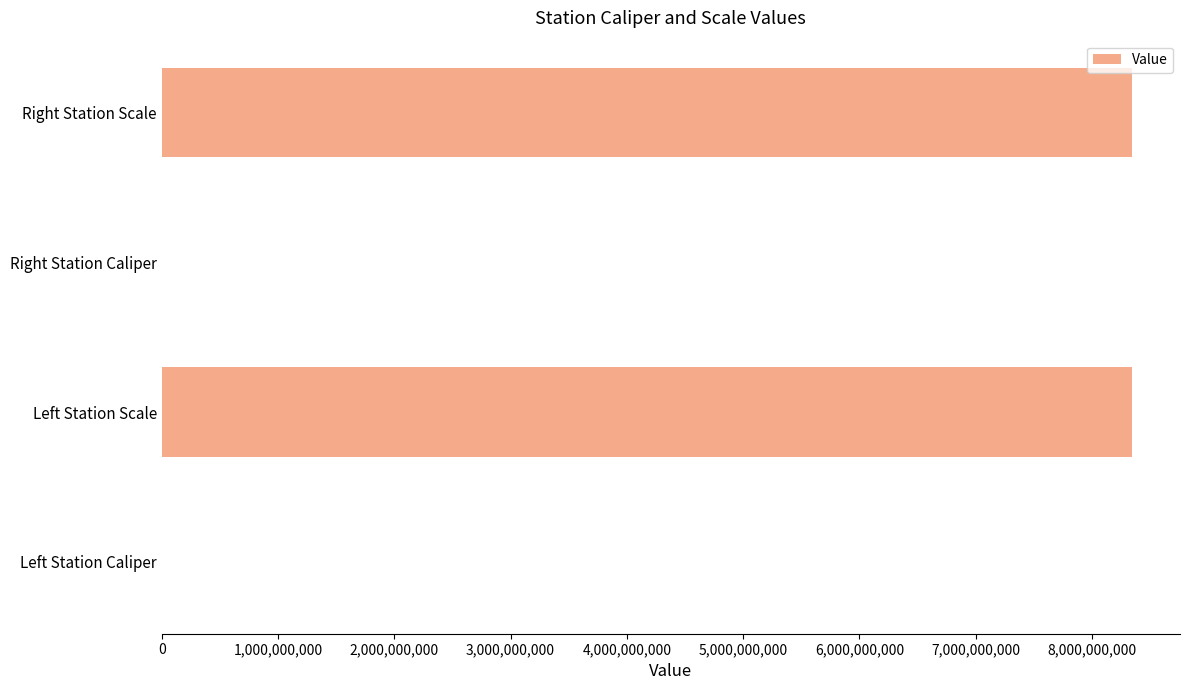

Are the bars grouped side by side (vs. stacked)?

No